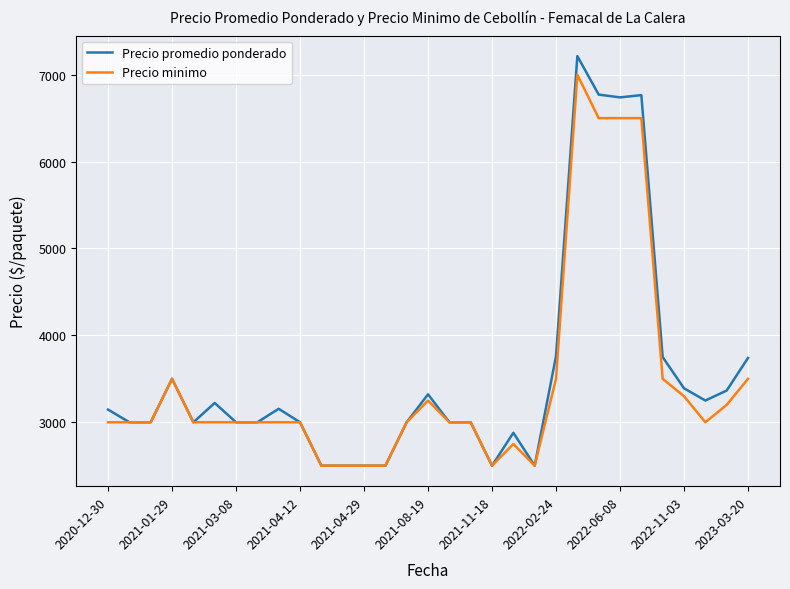

What is the highest value of the Precio minimo series?

7000.0